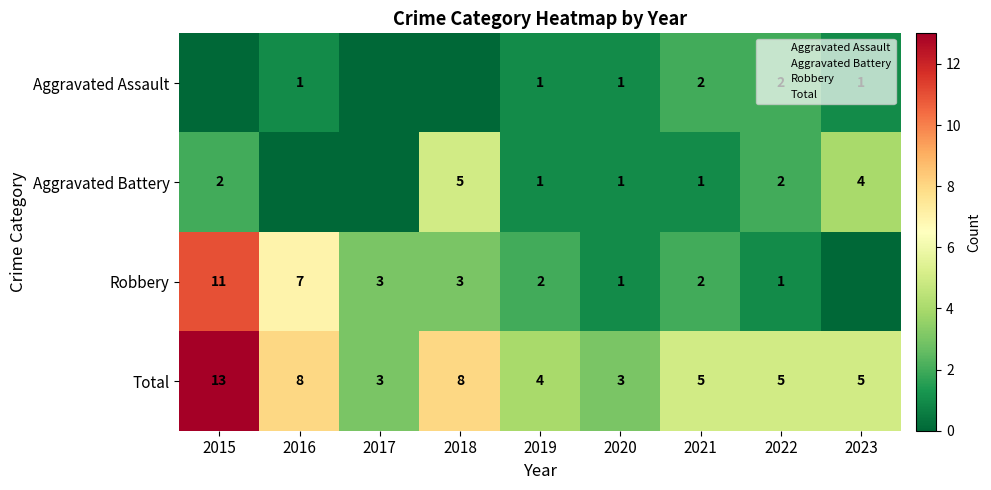

How many data points in Robbery are above 2?

4